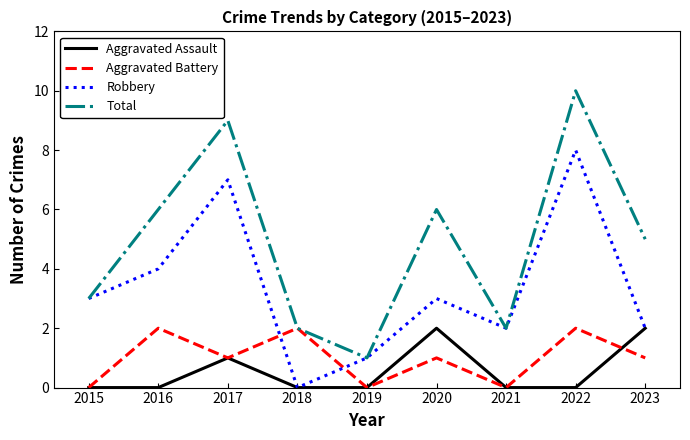

What is the difference between the maximum and minimum values in the Aggravated Battery series?

2